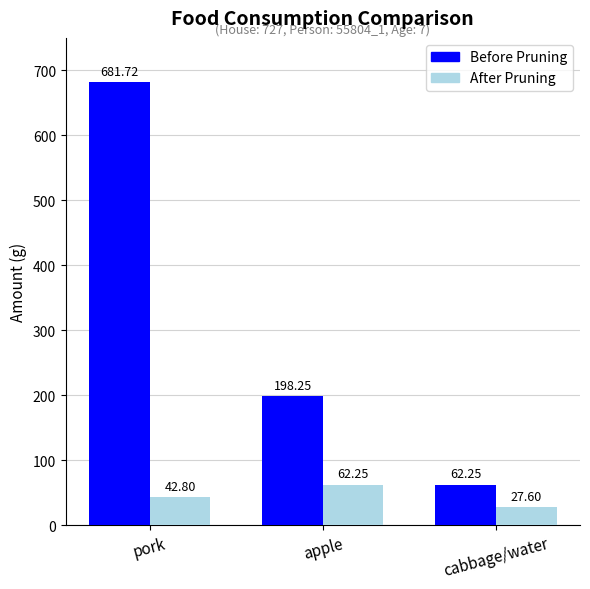

How many series are shown in this chart?

2